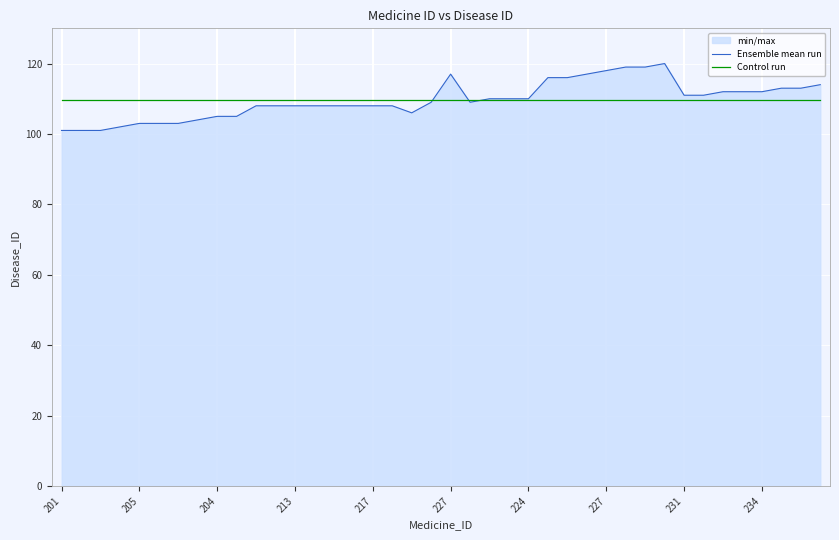

Which series has the largest total across all categories?

Ensemble mean run